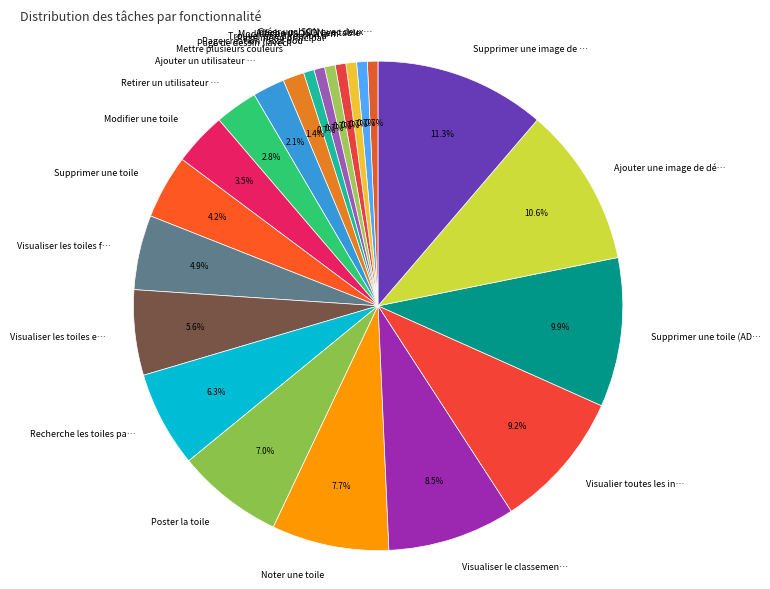

Approximately how many times larger is the value at Recherche les toiles pa… compared to Page menu principal?

9.0